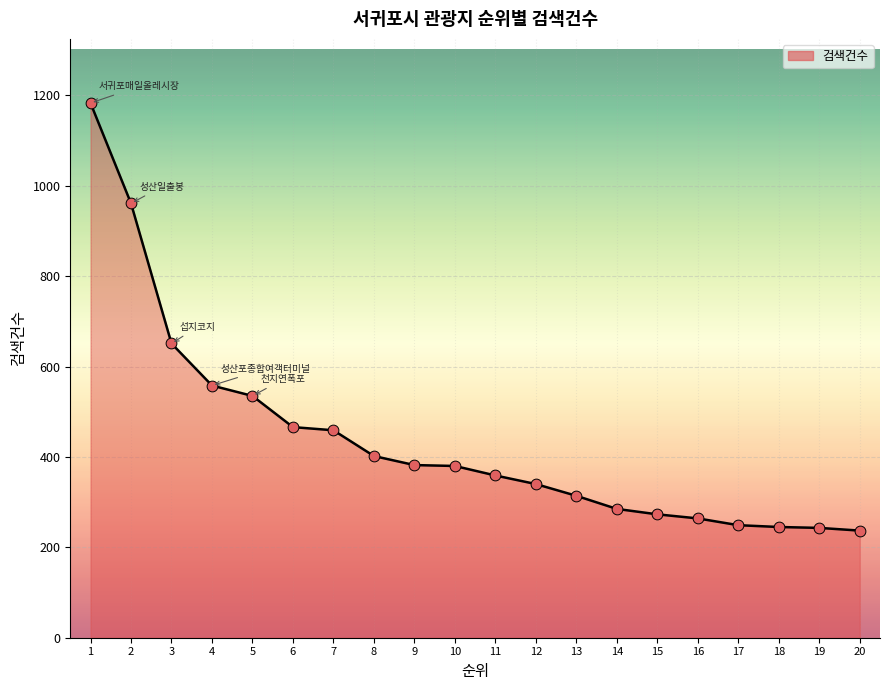

Between 7 and 10, which is larger?

7